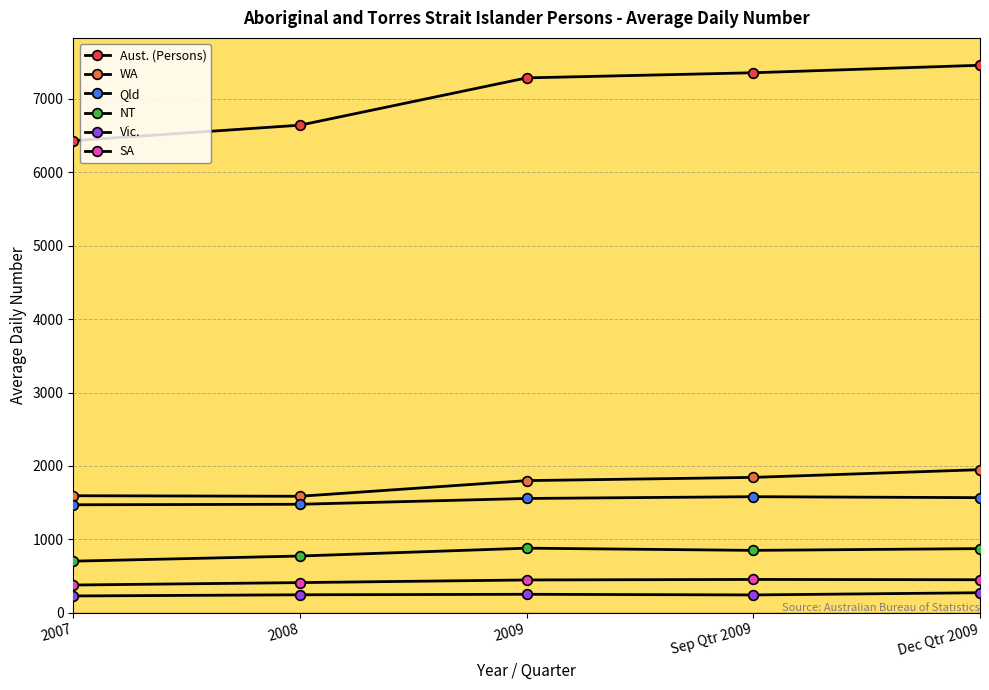

What is the minimum value shown in the chart?

229